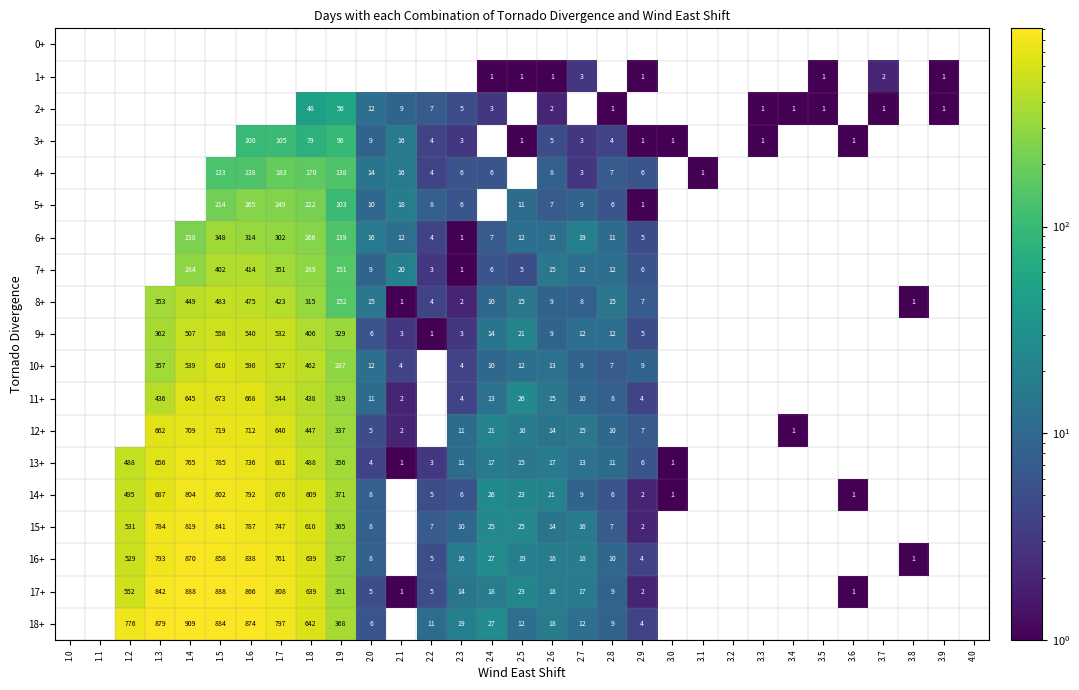

At how many categories does at least one series exceed 787?

5